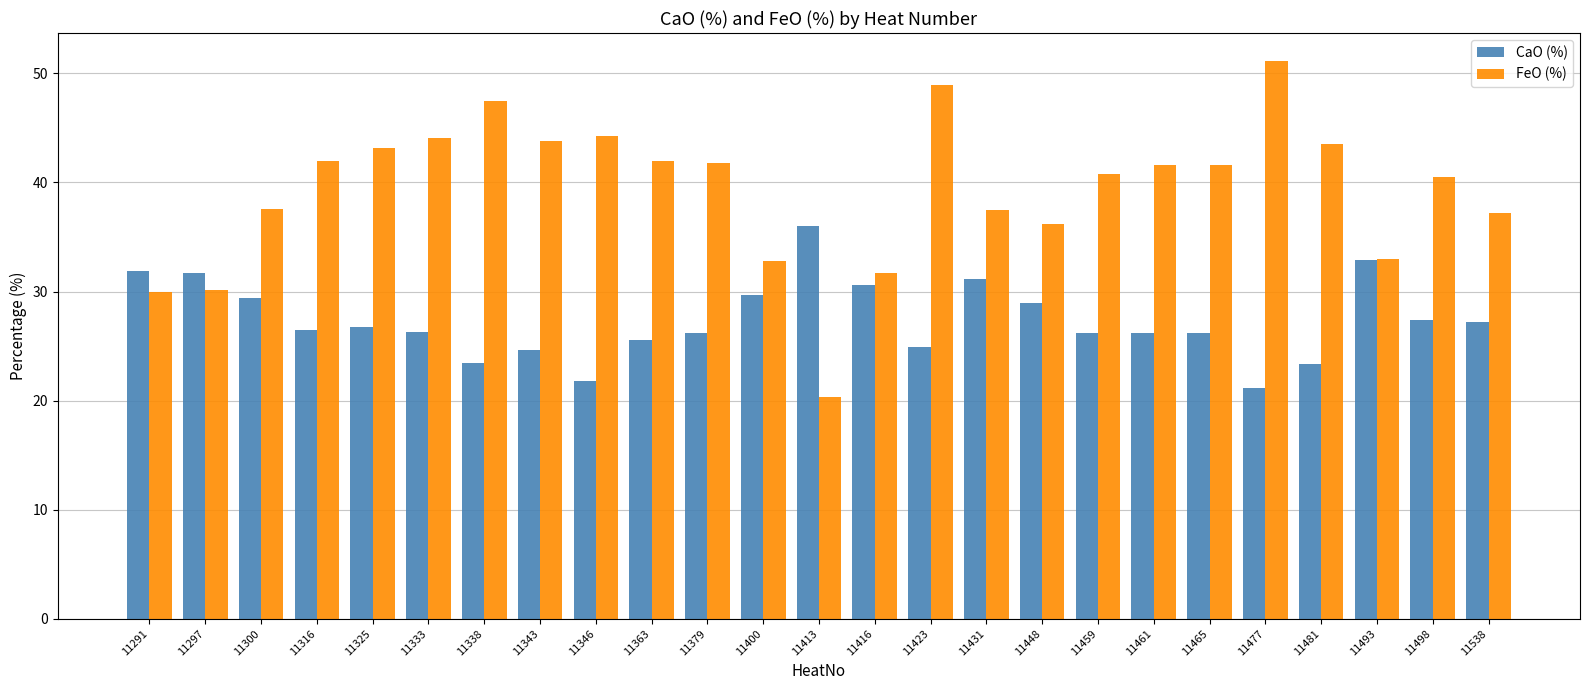

List the series in order of their peak value, lowest first.

CaO (%), FeO (%)